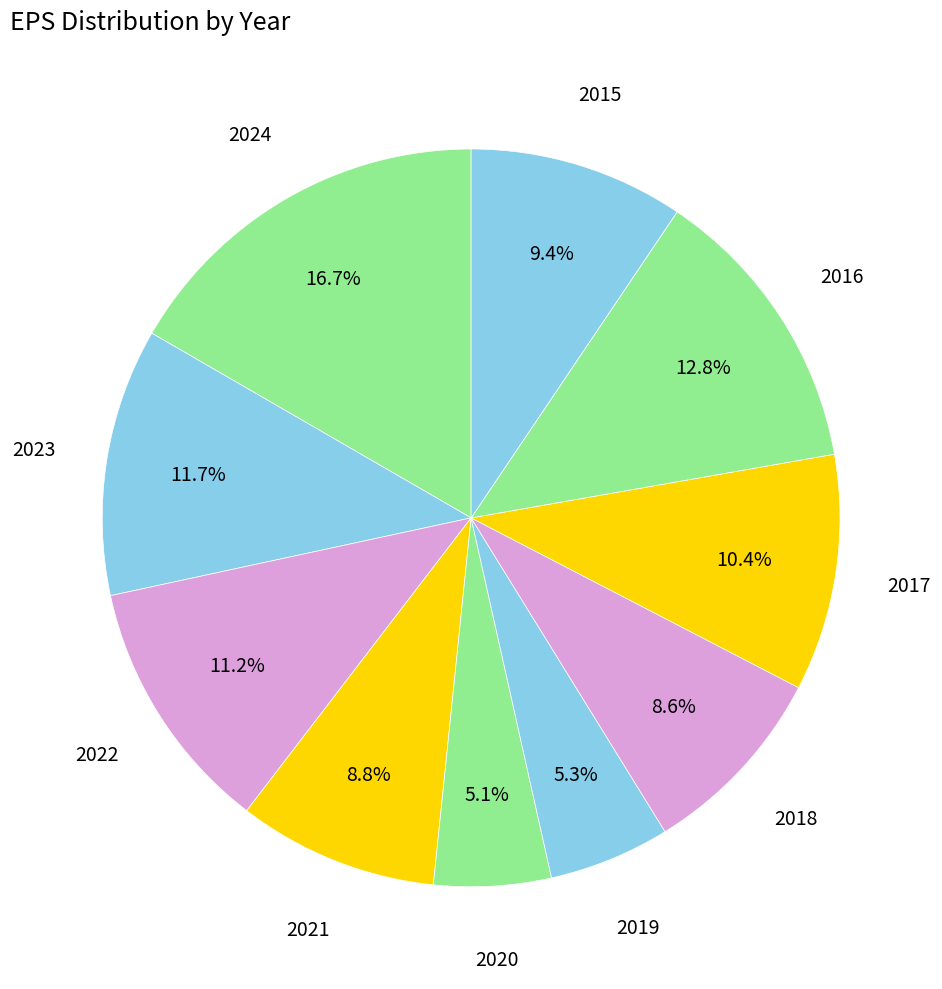

How many slices are in this pie chart?

10